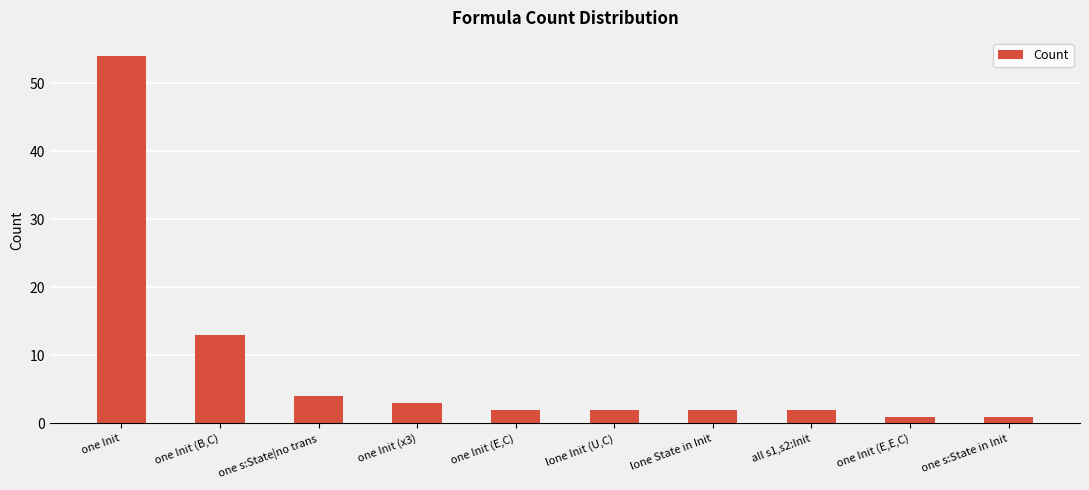

What is the label of the 3rd bar from the left?

one s:State|no trans